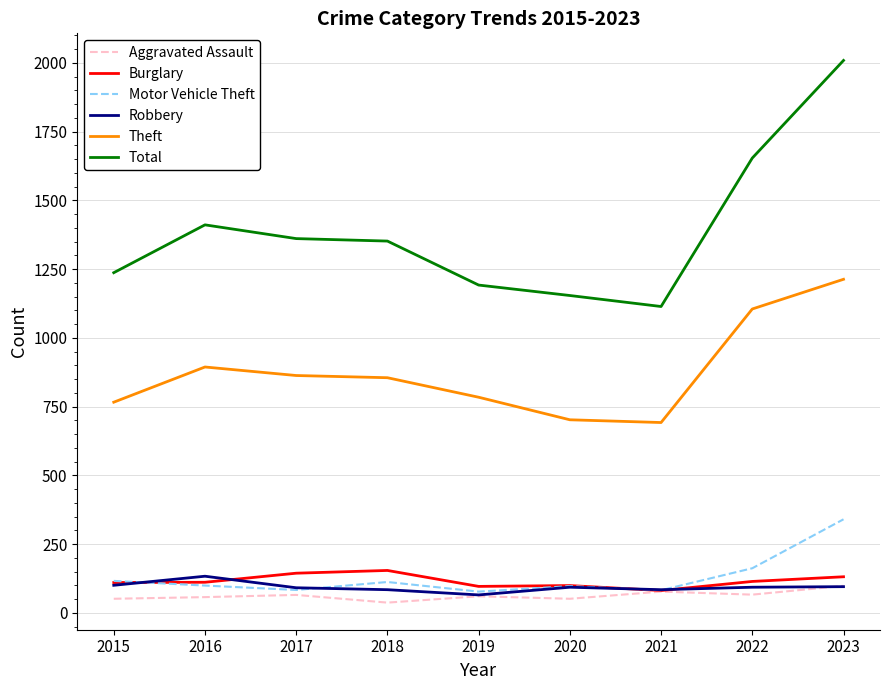

Is it true that Theft equals 702 at 2020?

True